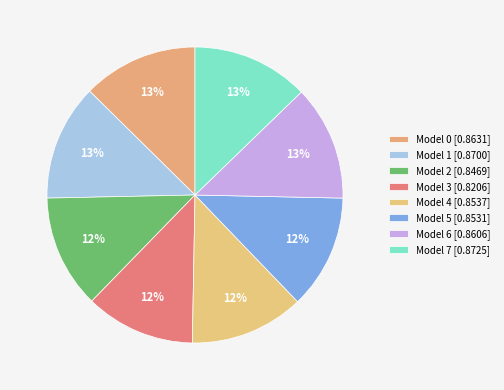

To the nearest percent, what is the average slice percentage?

12%